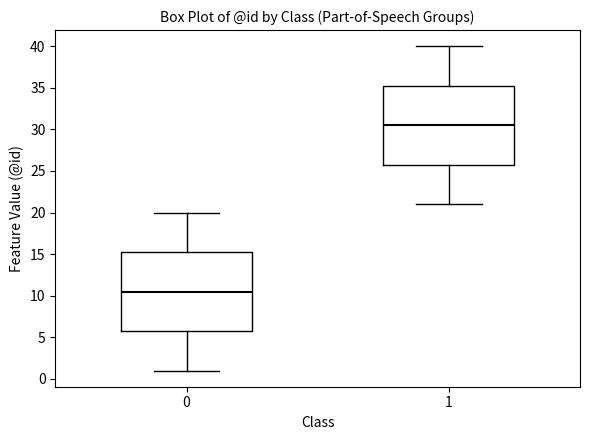

Reading left to right, transcribe this box plot: for each box, give where its median line is, the range the box spans, and where its two whiskers end, as read against the y-axis. The values are not printed on the chart, so give them approximately, as read against the axis.

0: median 10.5, box 6.0 to 15.5, whiskers 1.0 to 20.0
1: median 30.5, box 26.0 to 35.5, whiskers 21.0 to 40.0